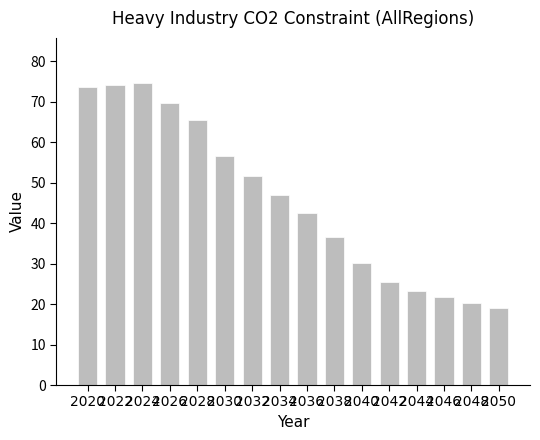

What is the difference between the maximum and minimum values?

55.5